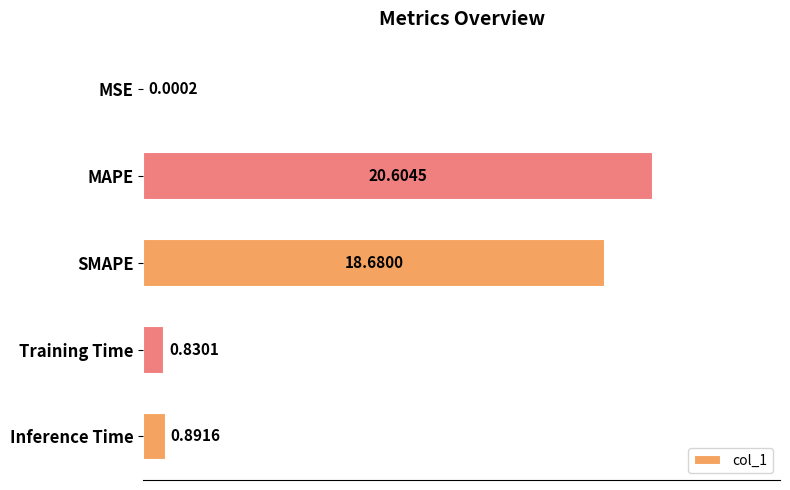

What is the change in value from Training Time to Inference Time?

+0.1